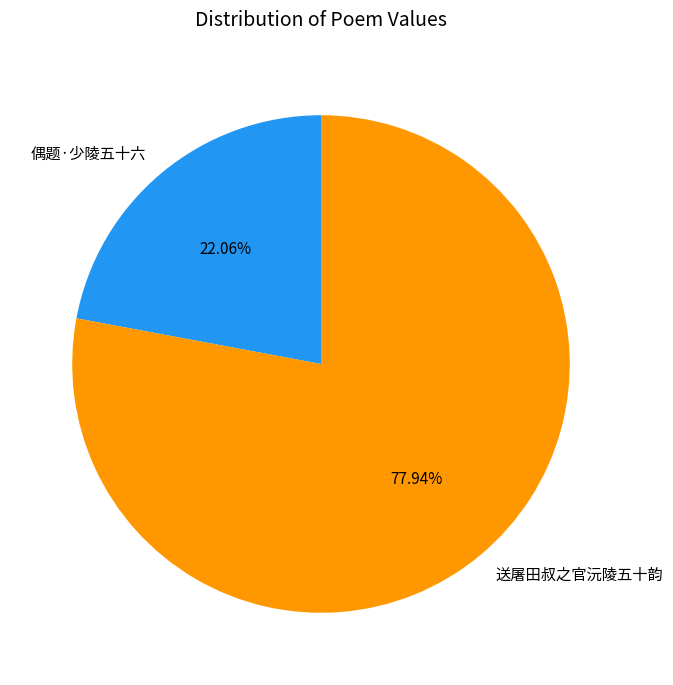

Rank the categories by value from lowest to highest.

偶题·少陵五十六, 送屠田叔之官沅陵五十韵